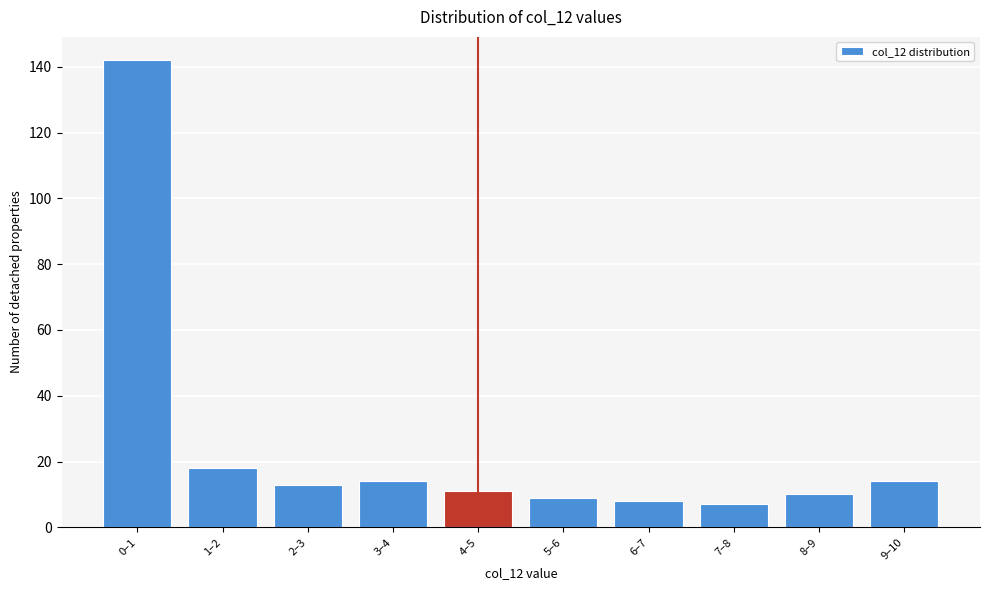

Reading left to right, list all the values displayed in this chart.

0–1=142	1–2=18	2–3=13	3–4=14	4–5=11	5–6=9	6–7=8	7–8=7	8–9=10	9–10=14